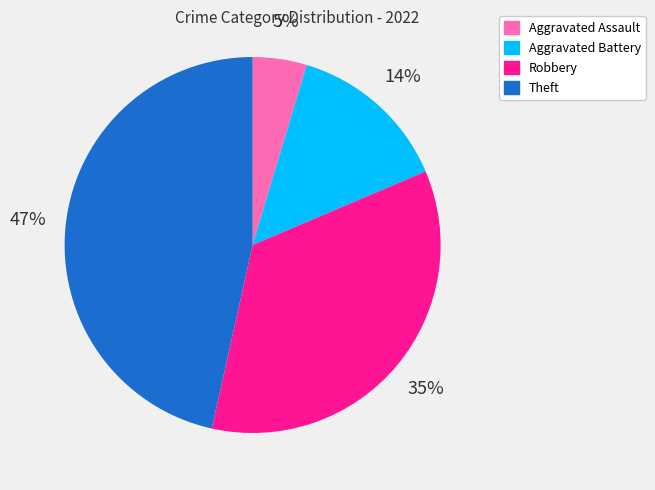

Approximately how many times larger is the value at Aggravated Battery compared to Robbery?

0.4